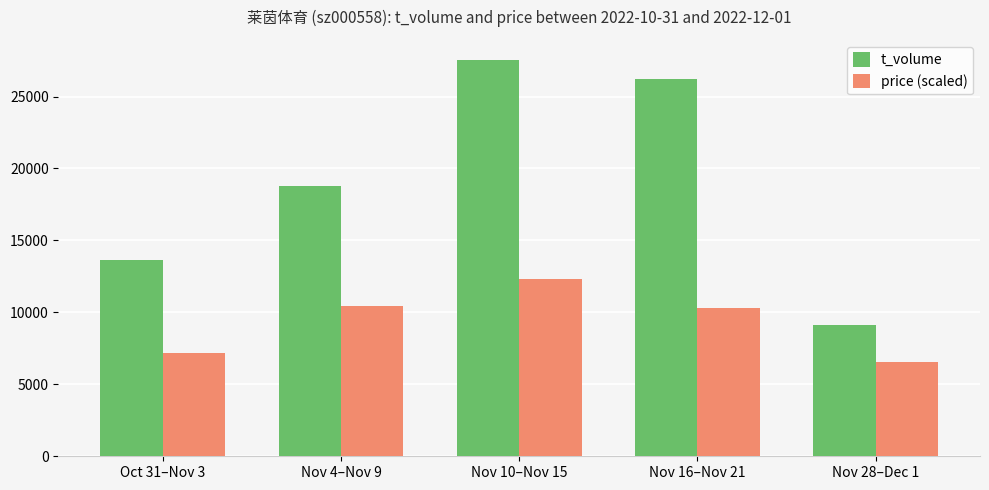

At which category is the sum across all series the highest?

Nov 10–Nov 15